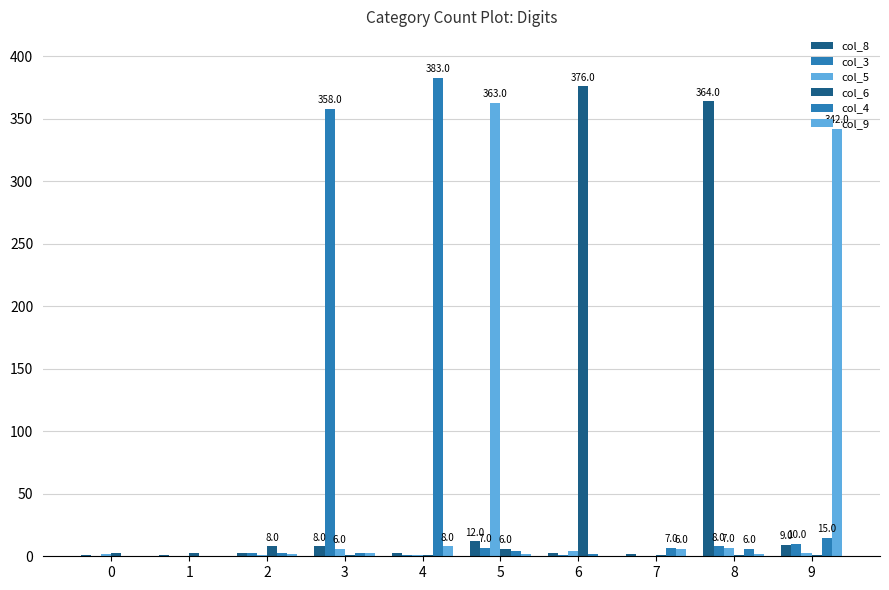

Reading right to left, extract all data points from this chart.

col_8: 9=9	8=364	7=2	6=3	5=12	4=3	3=8	2=3	1=1	0=1
col_3: 9=10	8=8	7=0	6=1	5=7	4=1	3=358	2=3	1=0	0=0
col_5: 9=3	8=7	7=0	6=4	5=363	4=1	3=6	2=1	1=0	0=2
col_6: 9=1	8=1	7=1	6=376	5=6	4=1	3=1	2=8	1=3	0=3
col_4: 9=15	8=6	7=7	6=2	5=4	4=383	3=3	2=3	1=0	0=0
col_9: 9=342	8=2	7=6	6=0	5=2	4=8	3=3	2=2	1=0	0=0